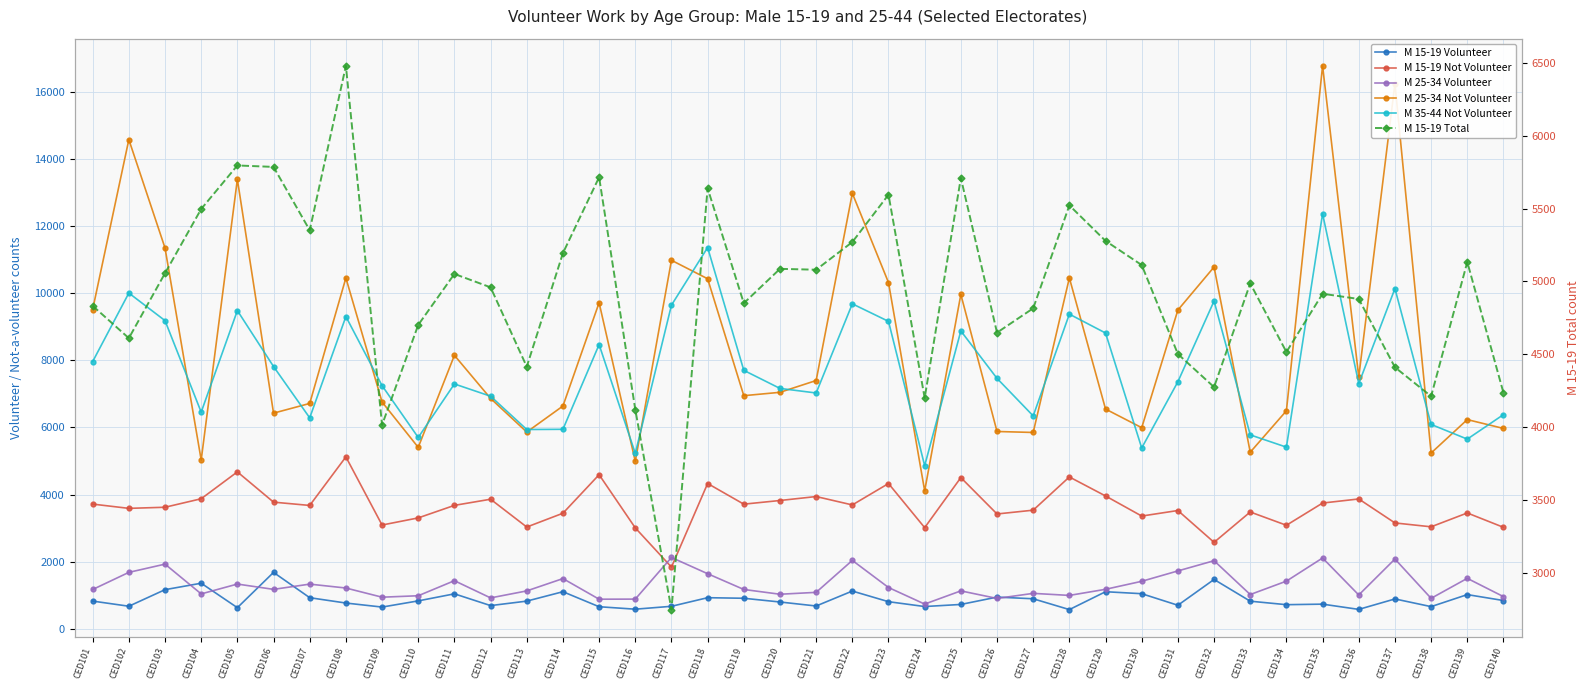

The value of M 15-19 Volunteer at CED133 is 830. True or false?

True